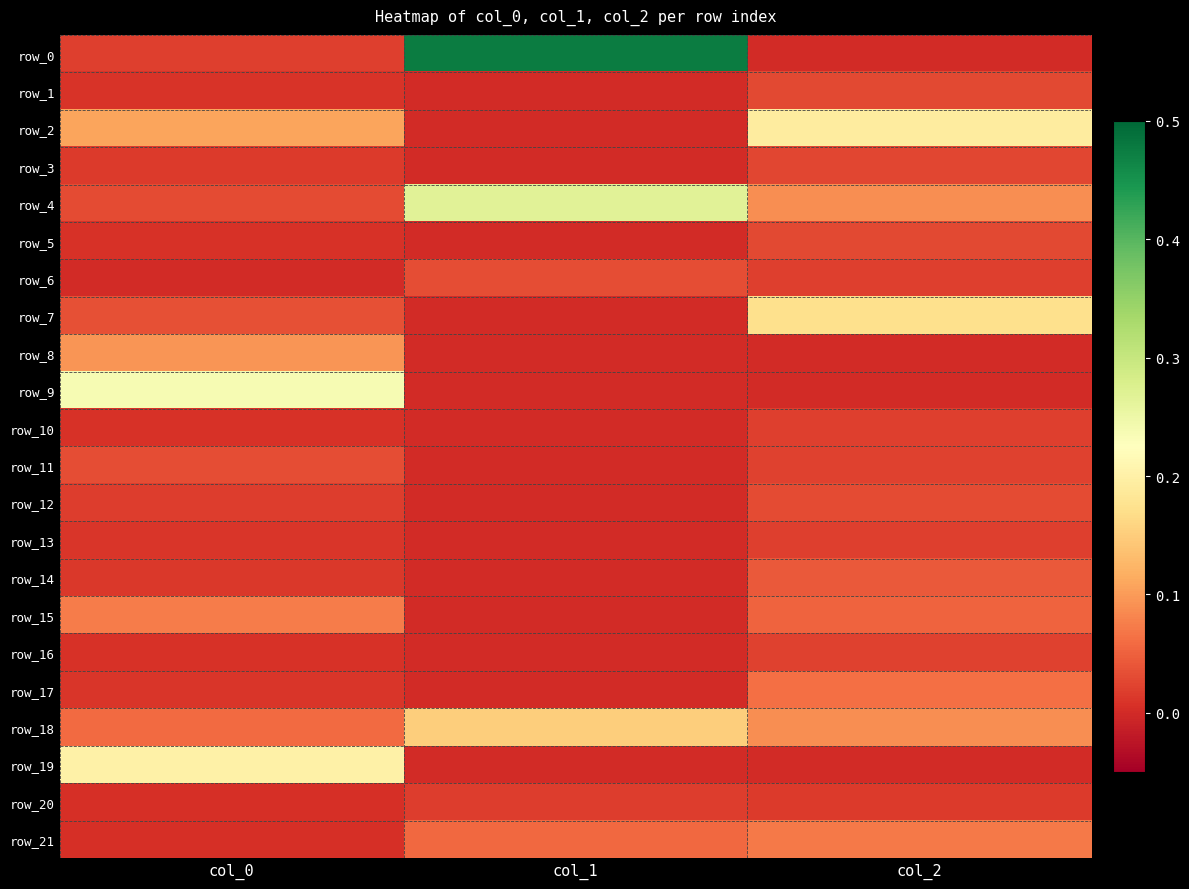

At which category is the sum across all series the highest?

col_2